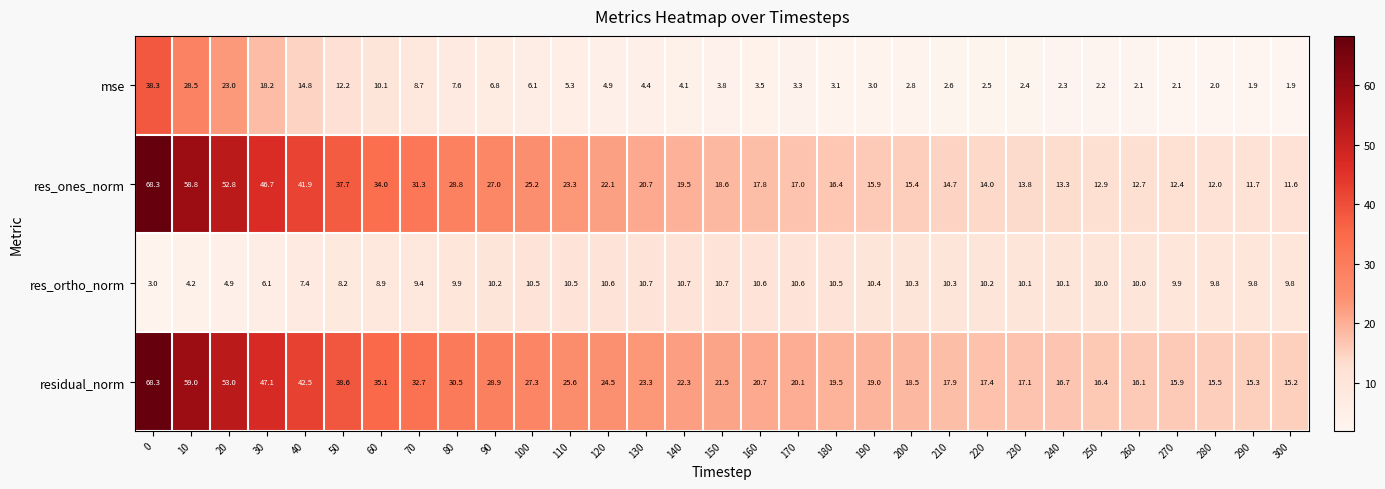

Count the number of data series in this chart.

4